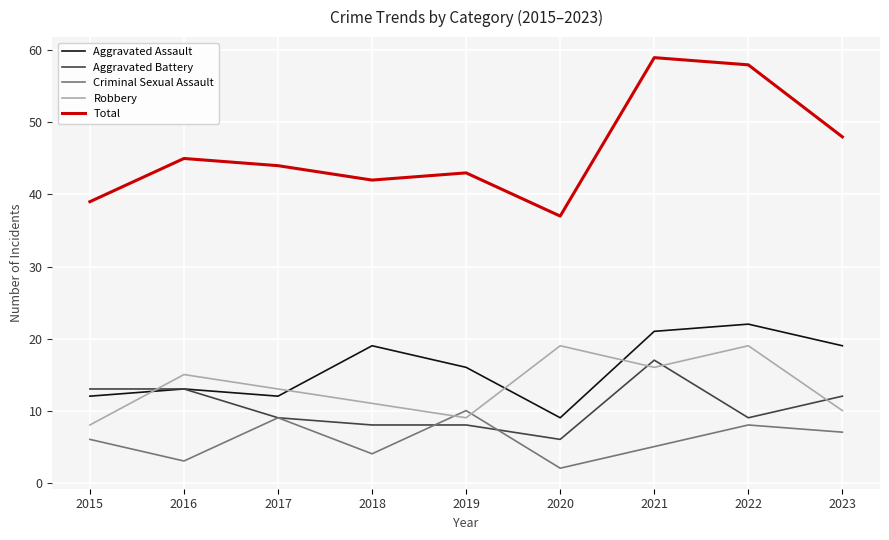

Is it true that Aggravated Battery equals 12 at 2023?

True